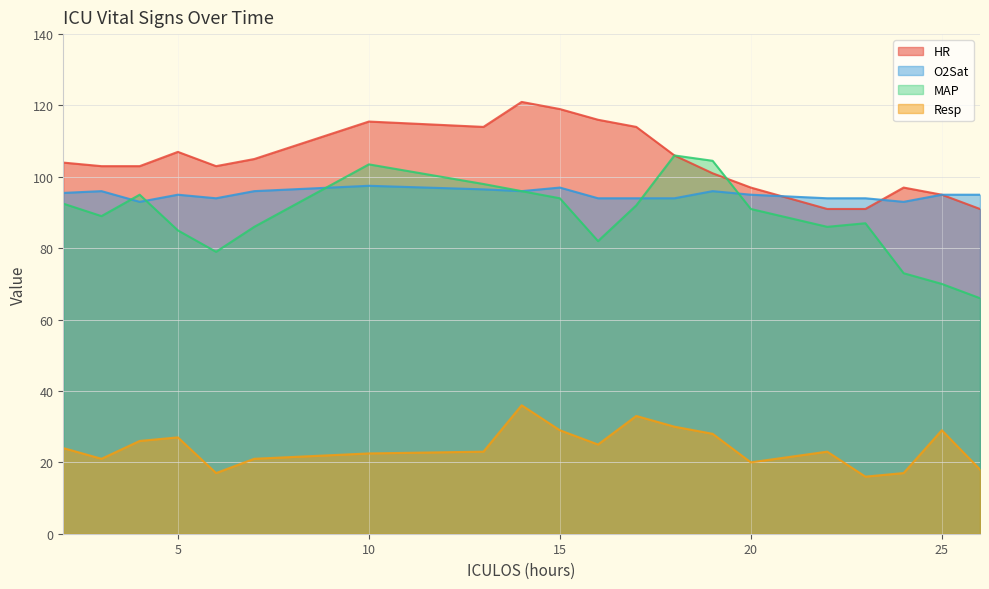

Which series has the largest total across all categories?

HR